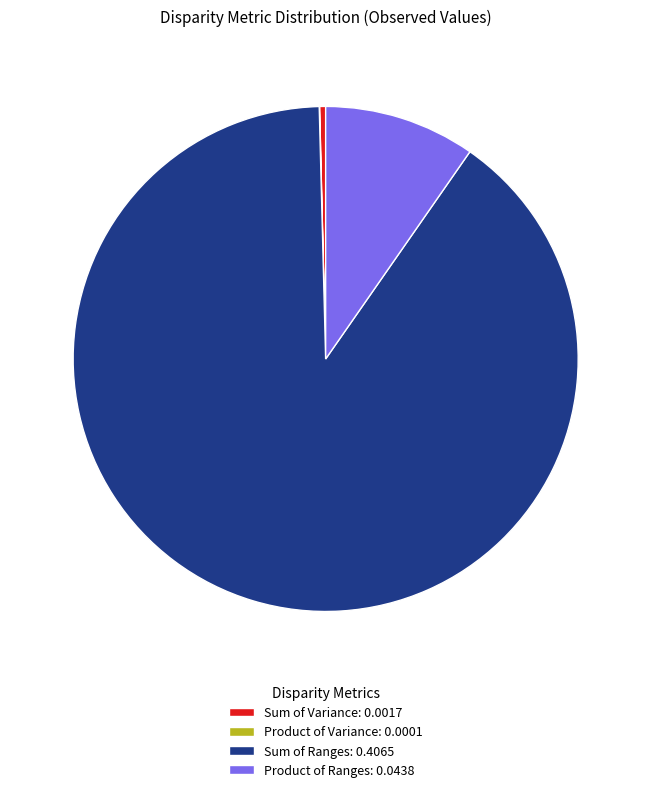

Does Product of Ranges account for over 50% of the chart?

No